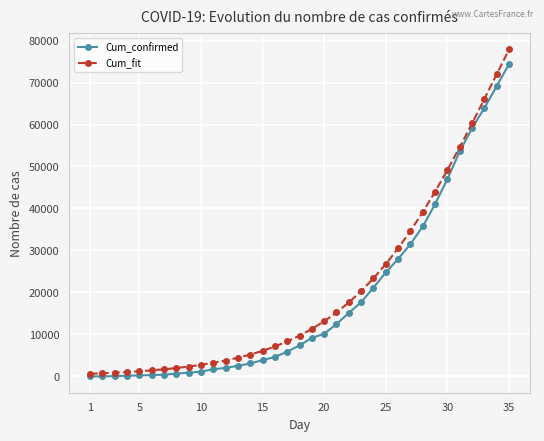

What is the value of the Cum_confirmed point at the 23rd from the left?

17660.0